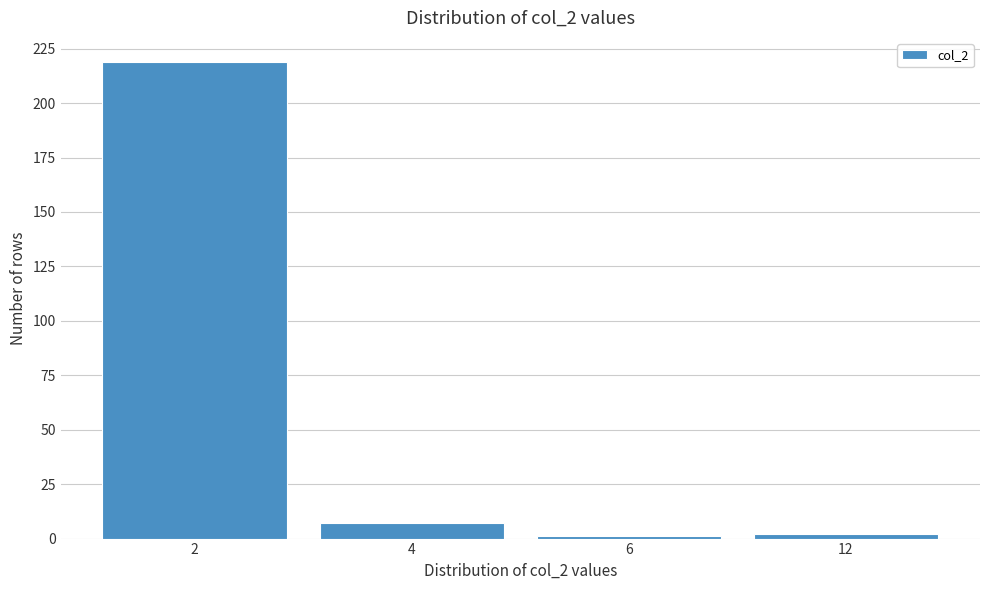

Reading right to left, list all the values displayed in this chart.

2	1	7	219